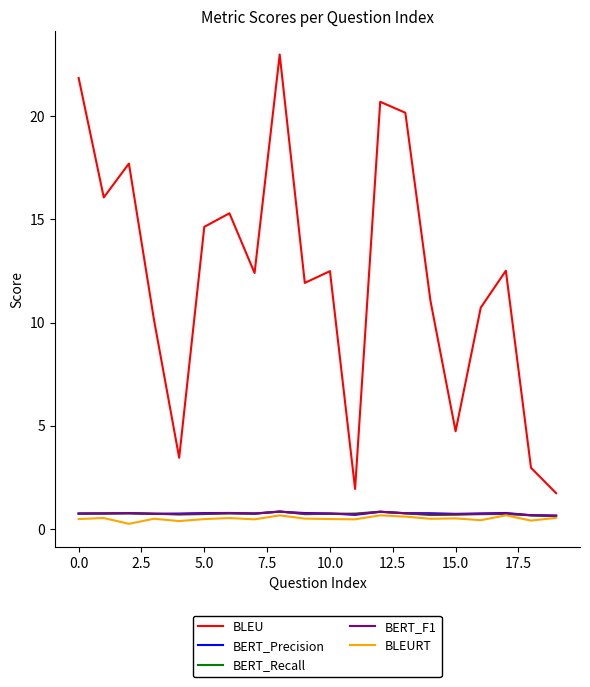

Which series has the largest range (max minus min)?

BLEU